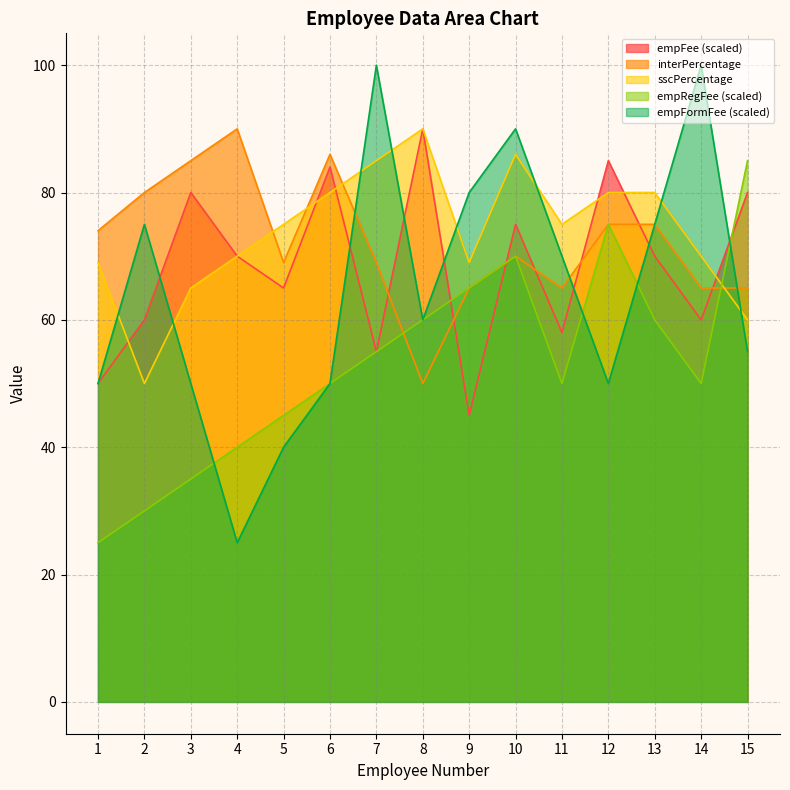

Which series has the largest total across all categories?

sscPercentage